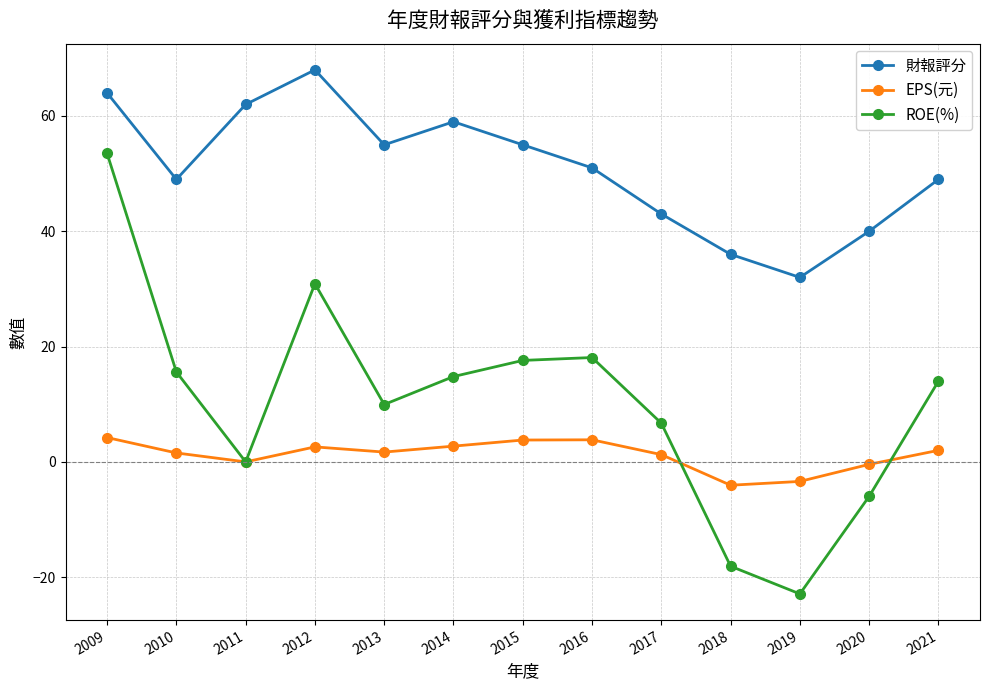

At which label does 財報評分 reach its minimum?

2019